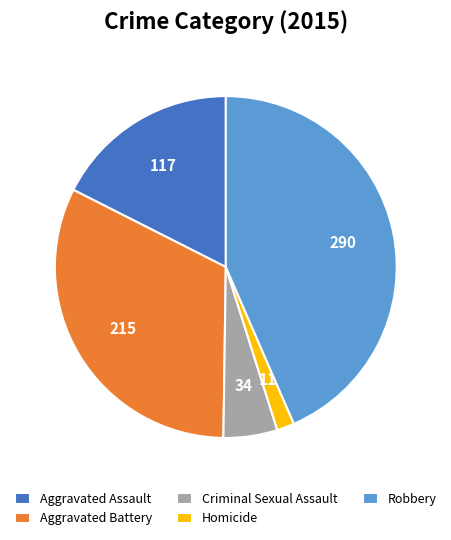

Which has a higher value, Criminal Sexual Assault or Aggravated Battery?

Aggravated Battery